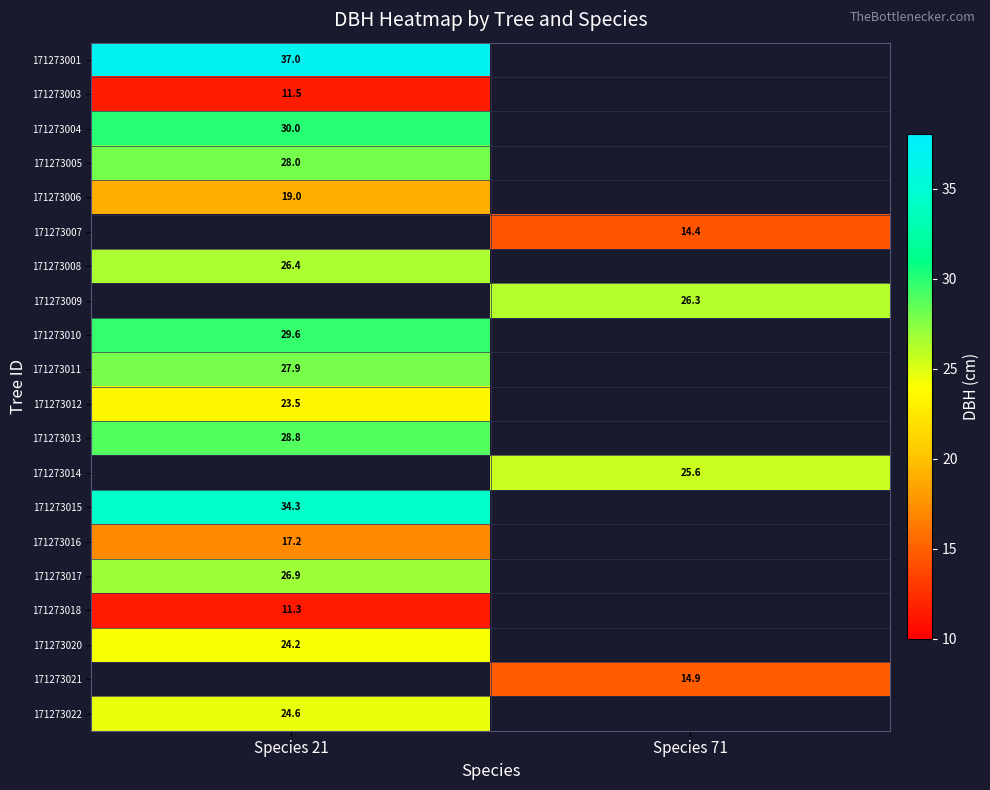

Is the value of 171273018 at Species 21 greater than the value of 171273007 at Species 71?

No